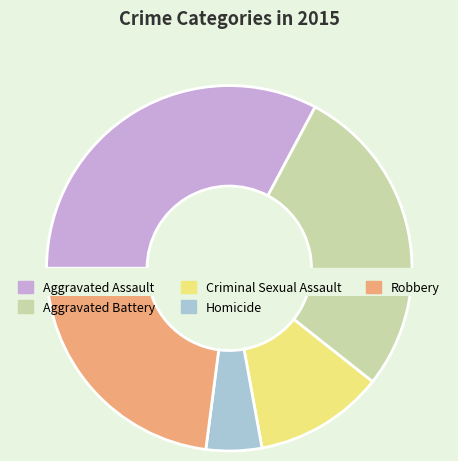

To the nearest percent, what is the combined percentage of Robbery and Homicide?

28%